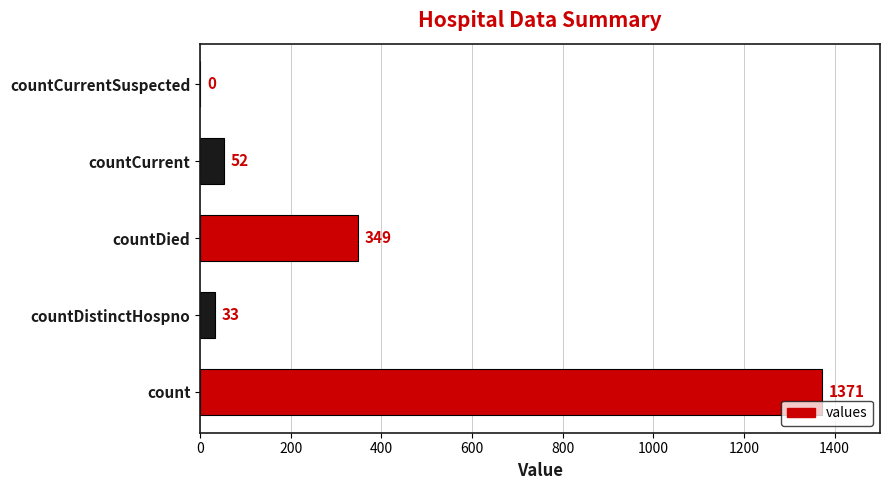

Count the number of categories in the chart.

5